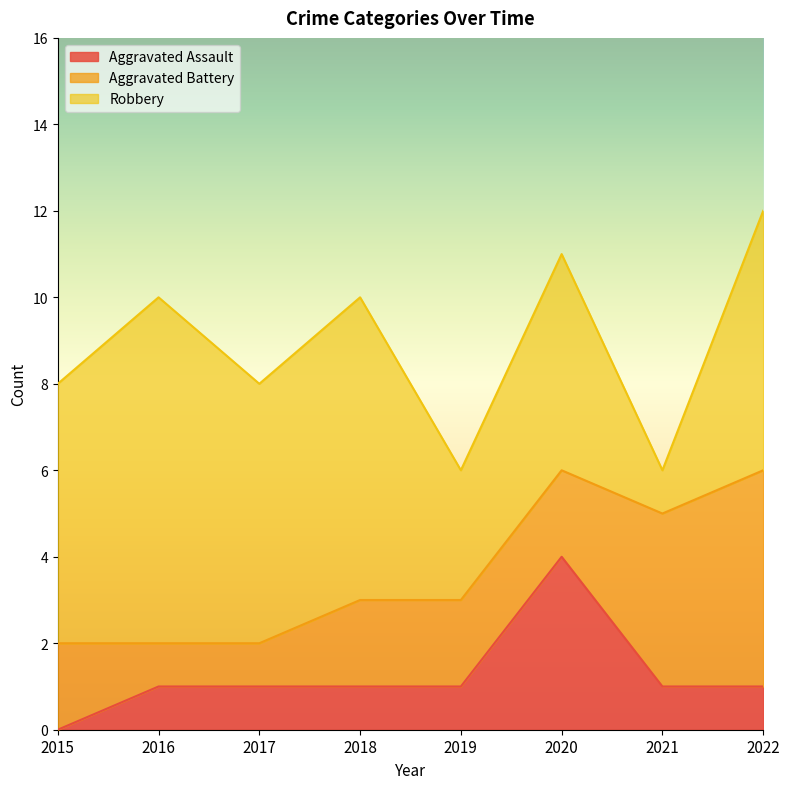

What is the spread (max minus min) of values at 2022?

5